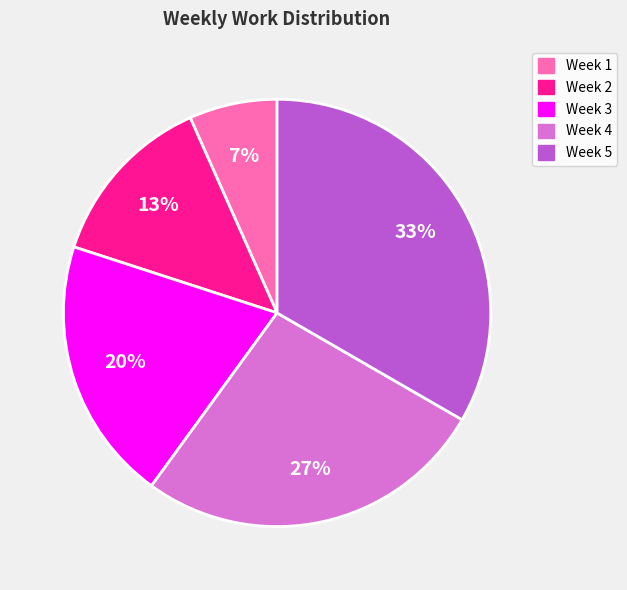

What is the smallest slice in the pie chart?

Week 1